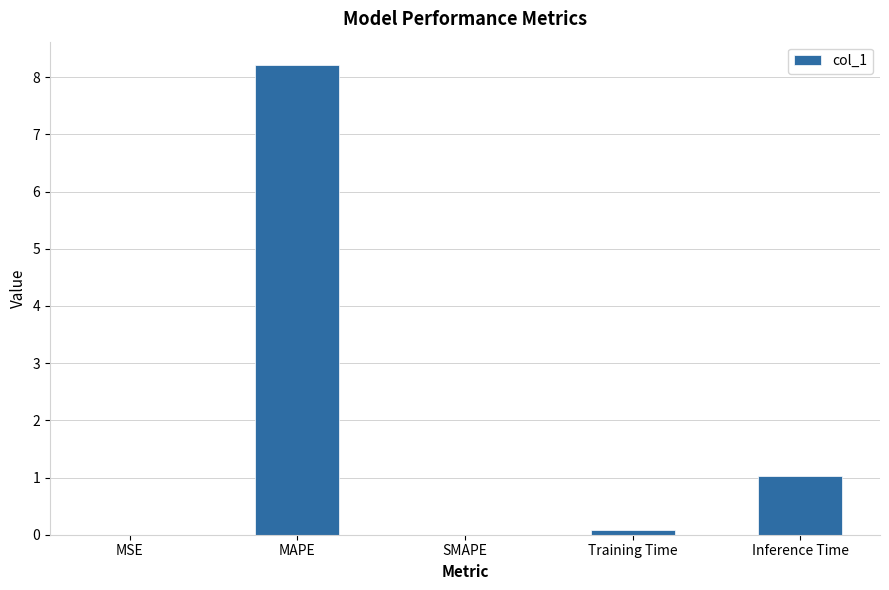

Where is the data nearest to the value 4?

Inference Time